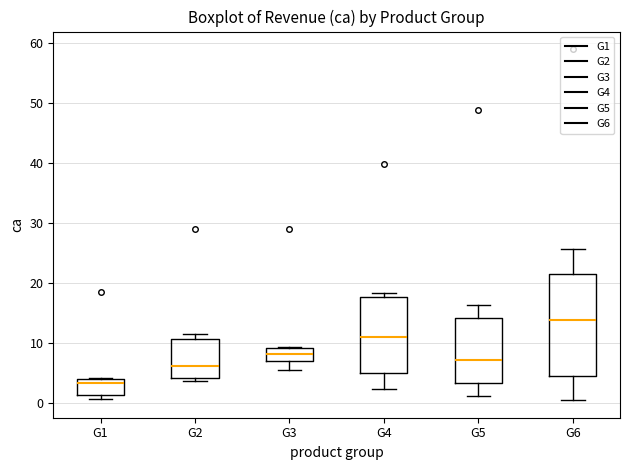

Reading left to right, transcribe this box plot: for each box, give where its median line is, the range the box spans, and where its two whiskers end, as read against the y-axis. The values are not printed on the chart, so give them approximately, as read against the axis.

G1: median 3, box 1 to 4, whiskers 1 (just below the box's lower edge) to 4
G2: median 6, box 4 to 11, whiskers 4 (just below the box's lower edge) to 11 (just above the box's upper edge)
G3: median 8, box 7 to 9, whiskers 5 to 9
G4: median 11, box 5 to 18, whiskers 2 to 18 (just above the box's upper edge)
G5: median 7, box 3 to 14, whiskers 1 to 16
G6: median 14, box 5 to 22, whiskers 1 to 26